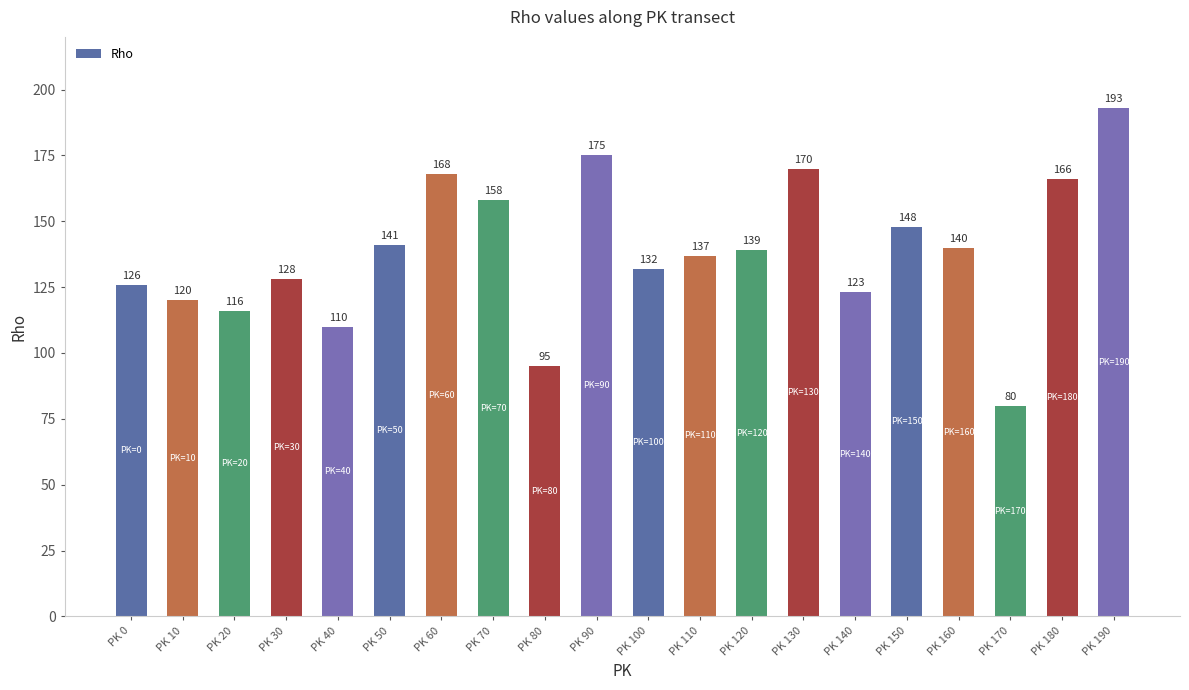

Reading left to right, transcribe all the data shown in this chart.

126	120	116	128	110	141	168	158	95	175	132	137	139	170	123	148	140	80	166	193